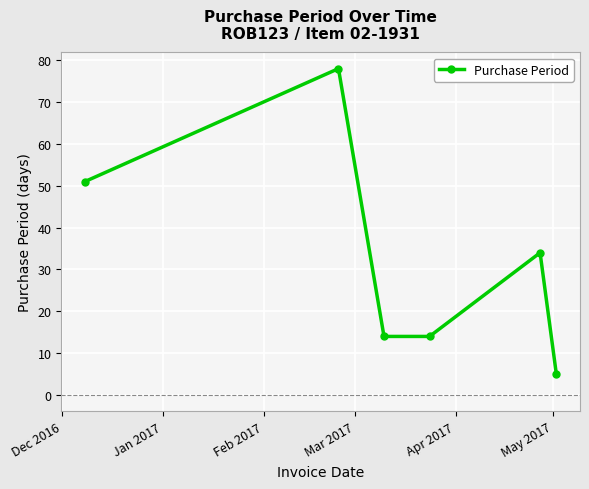

How many interior local peaks (higher than both neighbors) does the data have?

2